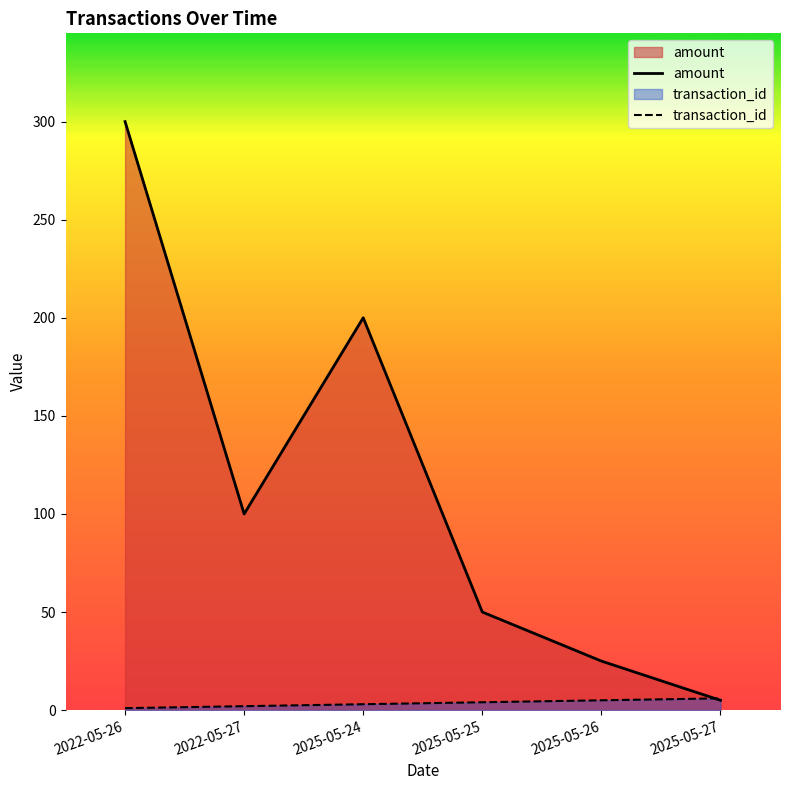

Is it true that amount equals 38 at 2025-05-26?

False